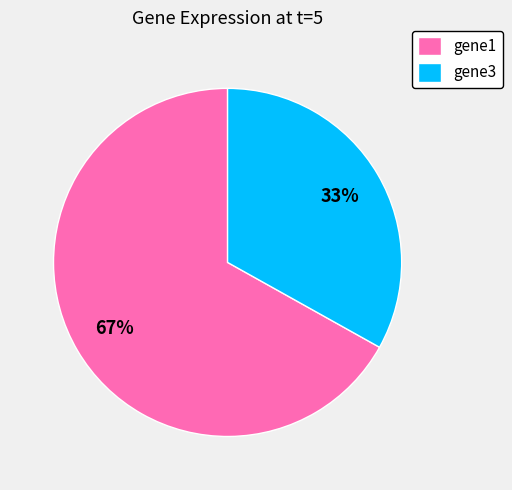

What is the largest slice in the pie chart?

gene1